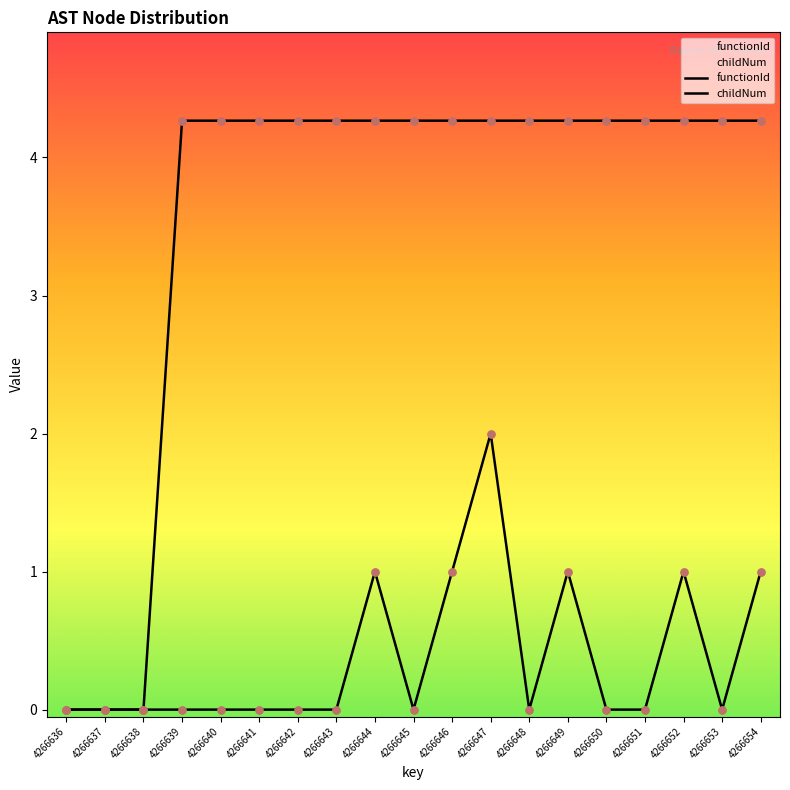

Which series contains the highest Y value?

functionId